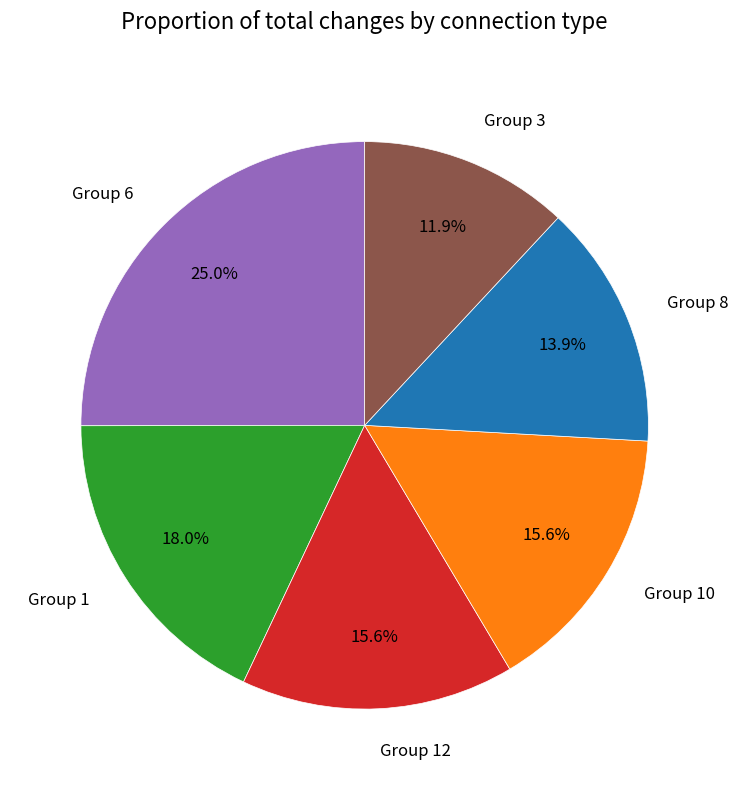

Which slice is the largest?

Group 6